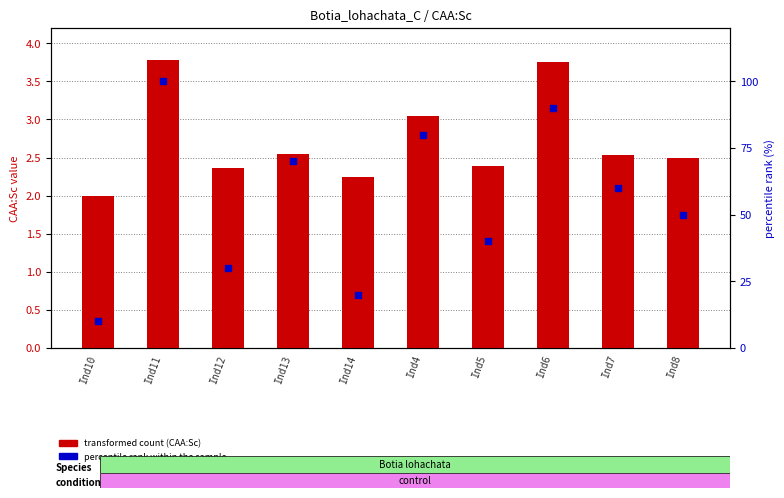

At which category is the sum across all series the highest?

Ind11